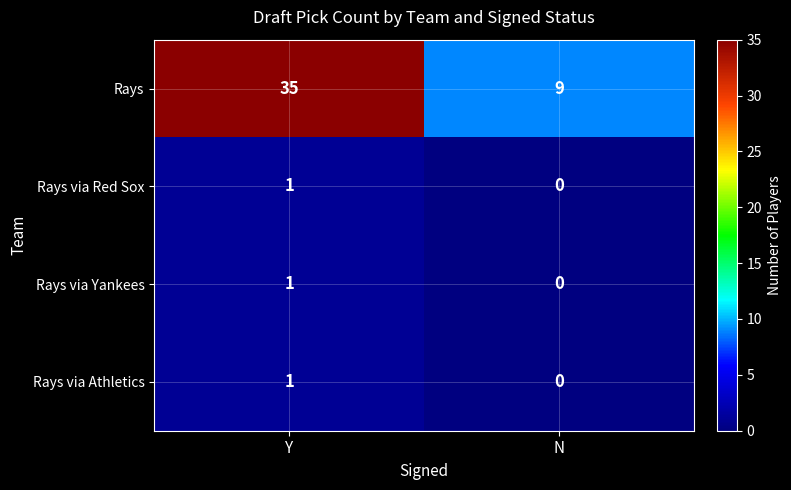

What is the total value across all series at N?

9